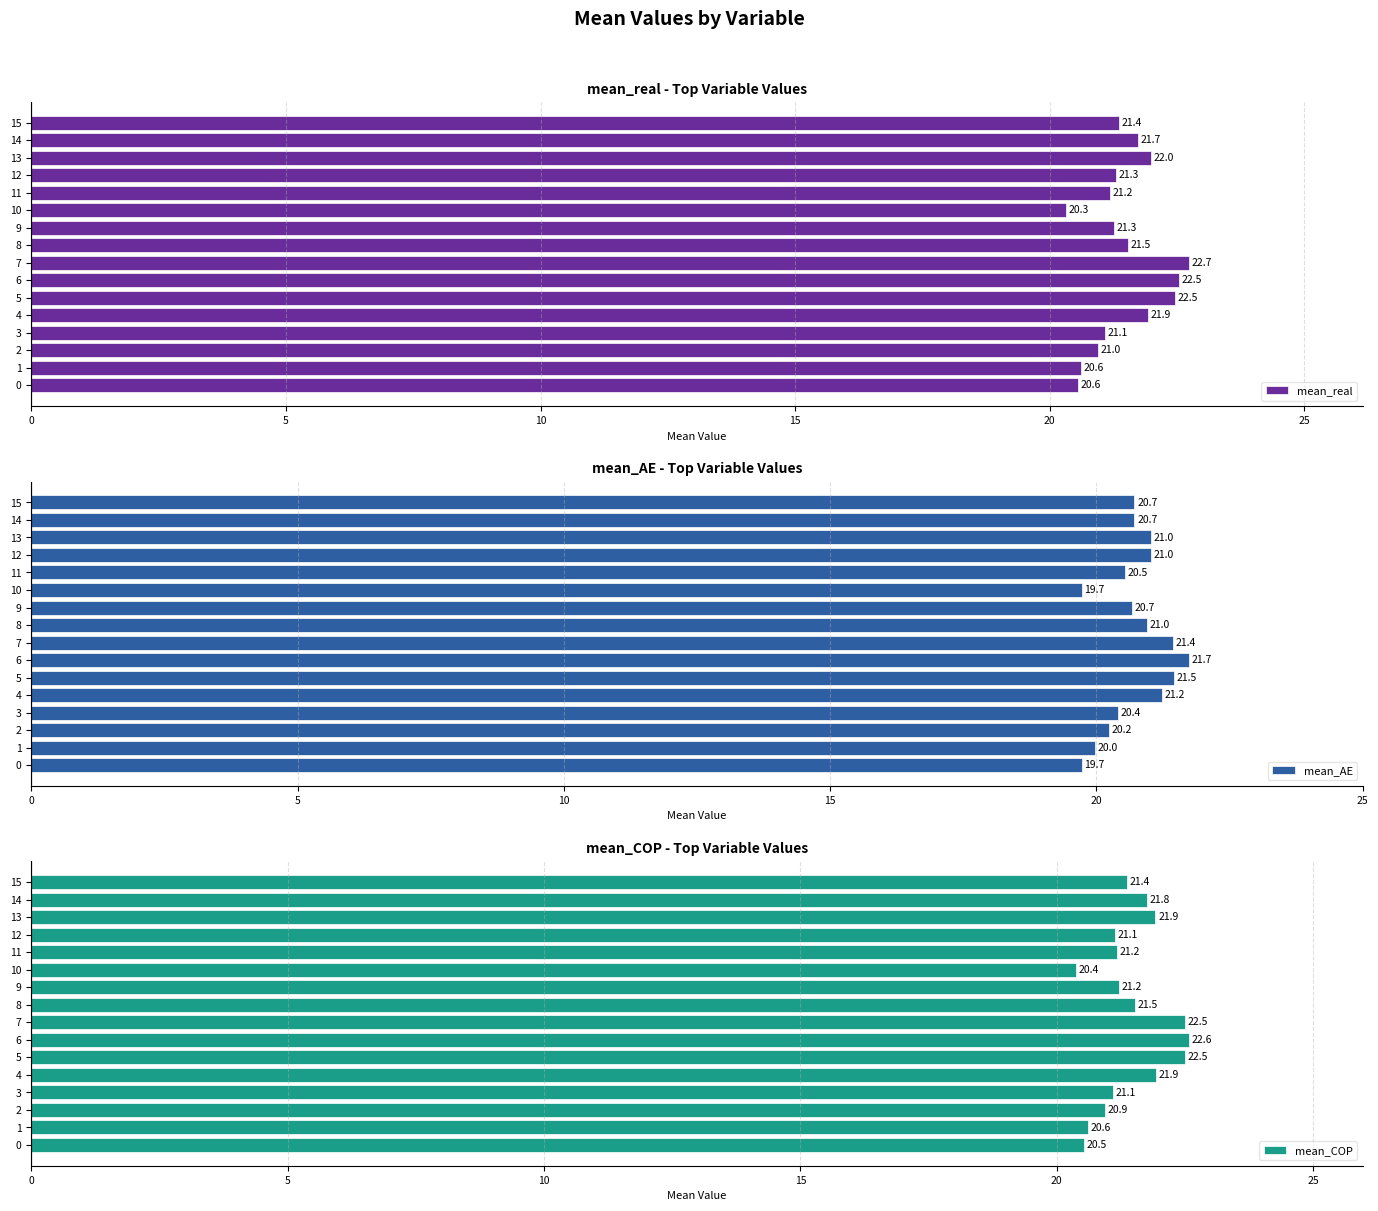

The mean_real series shows 20.3 at 10. True or false?

True